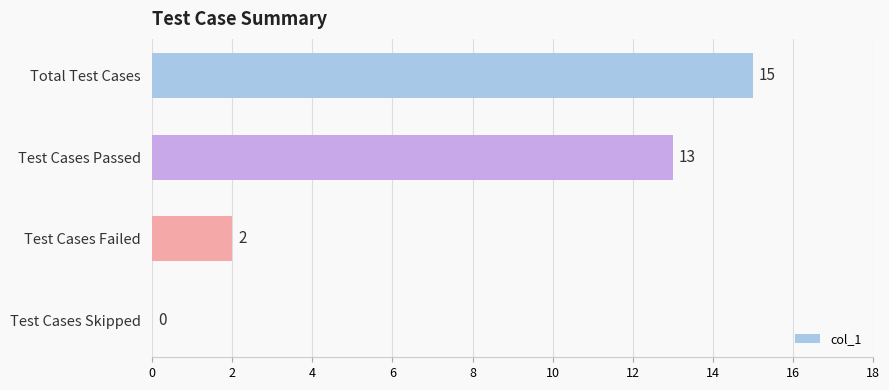

Reading bottom to top, what are all the values shown in this chart?

Test Cases Skipped=0	Test Cases Failed=2	Test Cases Passed=13	Total Test Cases=15